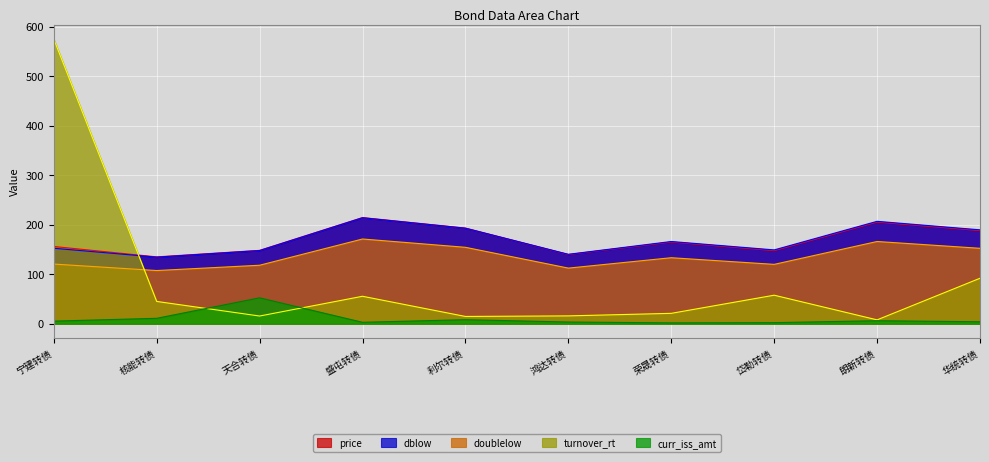

Reading left to right, list all the values displayed in this chart.

price: 155.9	134.9	148.1	214.3	193.0	139.7	164.9	147.5	205.2	188.0
dblow: 152.3	134.4	147.7	213.9	192.9	140.1	166.0	149.0	206.7	189.5
doublelow: 120.4	107.3	118.0	171.0	154.2	112.2	133.2	119.8	166.0	152.2
curr_iss_amt: 5.2	10.9	52.2	2.8	8.1	3.4	1.6	2.1	6.0	3.9
turnover_rt: 574.6	45.0	15.5	55.4	14.6	15.8	20.9	57.5	7.7	91.8